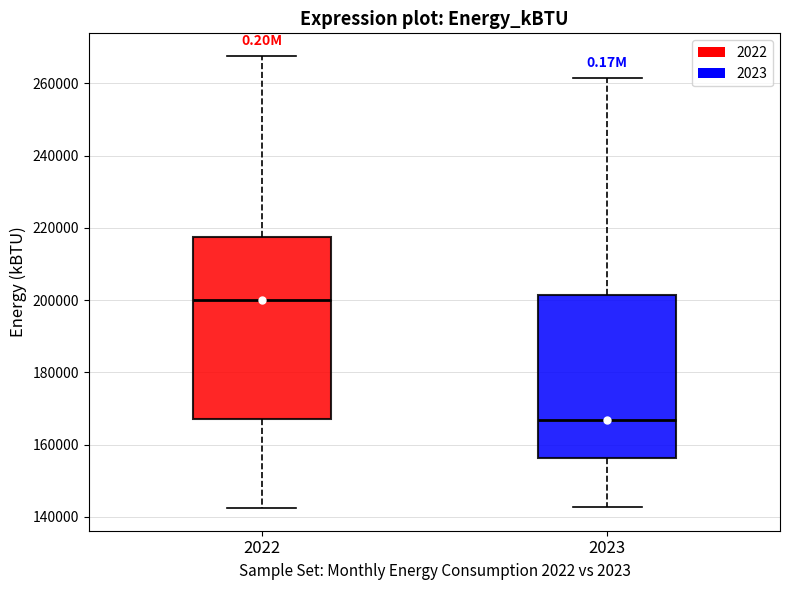

Where is the upper edge of the box at x = 2022 on the y-axis? The values are not printed on the chart, so give them approximately, as read against the axis.

218000